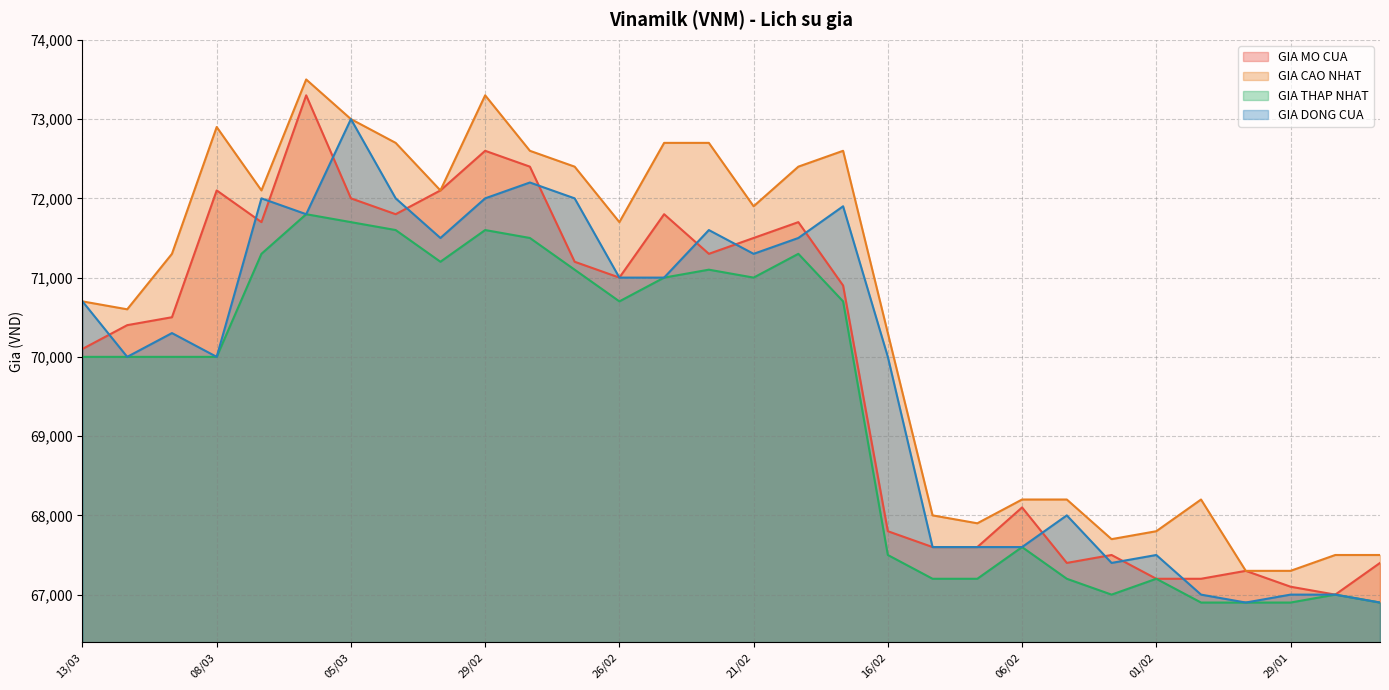

What position from the left is 21/02?

16